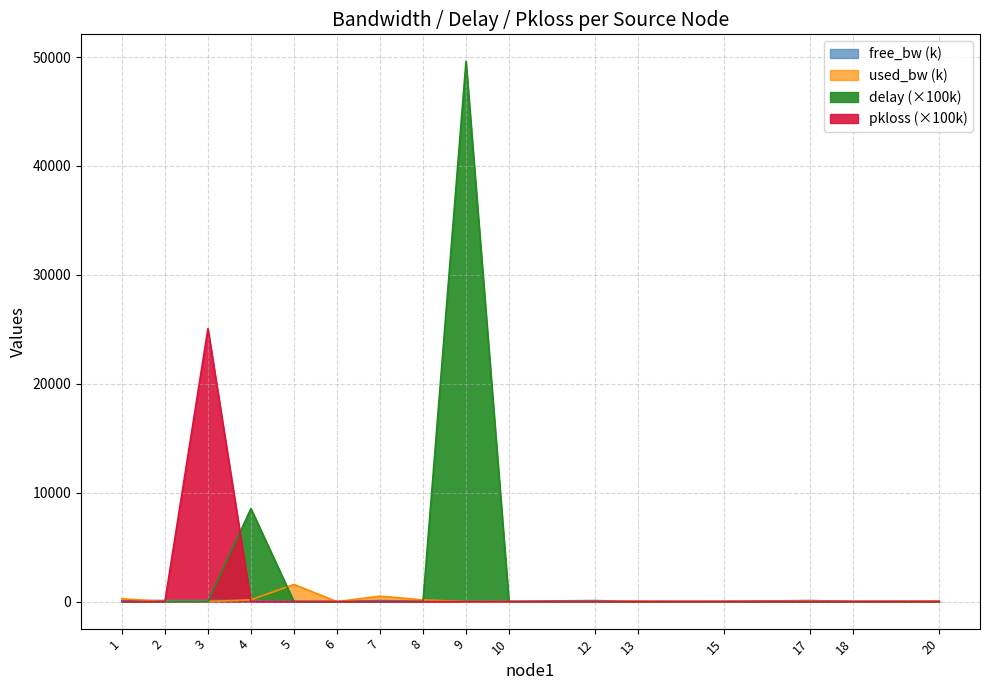

Reading left to right, list all the values displayed in this chart.

free_bw: 1=99.7	2=100.0	3=100.0	4=99.8	5=23.4	6=1.5	7=99.5	8=24.8	9=25.0	10=25.0	12=100.0	13=1.5	15=25.0	17=99.9	18=25.0	20=25.0
used_bw: 1=264.7	2=3.8	3=3.8	4=163.4	5=1577.8	6=1.4	7=501.9	8=158.7	9=2.6	10=0.2	12=0.2	13=43.1	15=0.2	17=52.6	18=8.5	20=49.1
delay: 1=0.0	2=0.0	3=0.0	4=8547.3	5=0.0	6=0.0	7=0.0	8=0.0	9=49603.0	10=0.0	12=0.0	13=0.0	15=0.0	17=0.0	18=0.0	20=0.0
pkloss: 1=0.0	2=0.0	3=25062.7	4=0.0	5=0.0	6=0.0	7=0.0	8=0.0	9=0.0	10=0.0	12=0.0	13=0.0	15=0.0	17=0.0	18=0.0	20=0.0